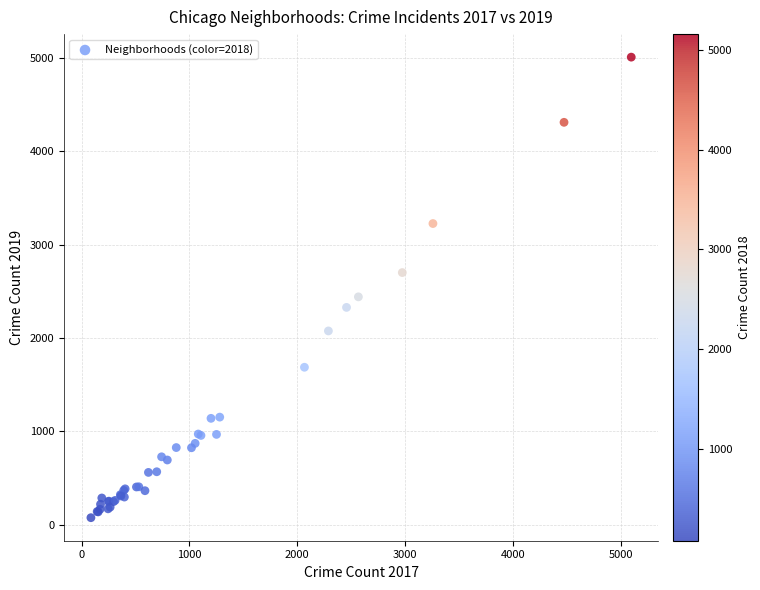

What Y value in the scatter plot is closest to 2542?

2441